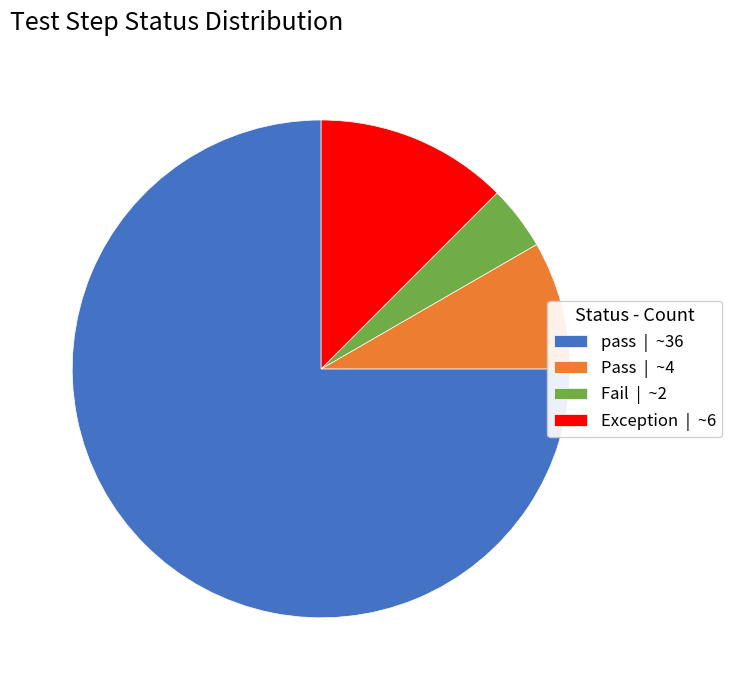

Which category has the smallest portion of the pie?

Fail